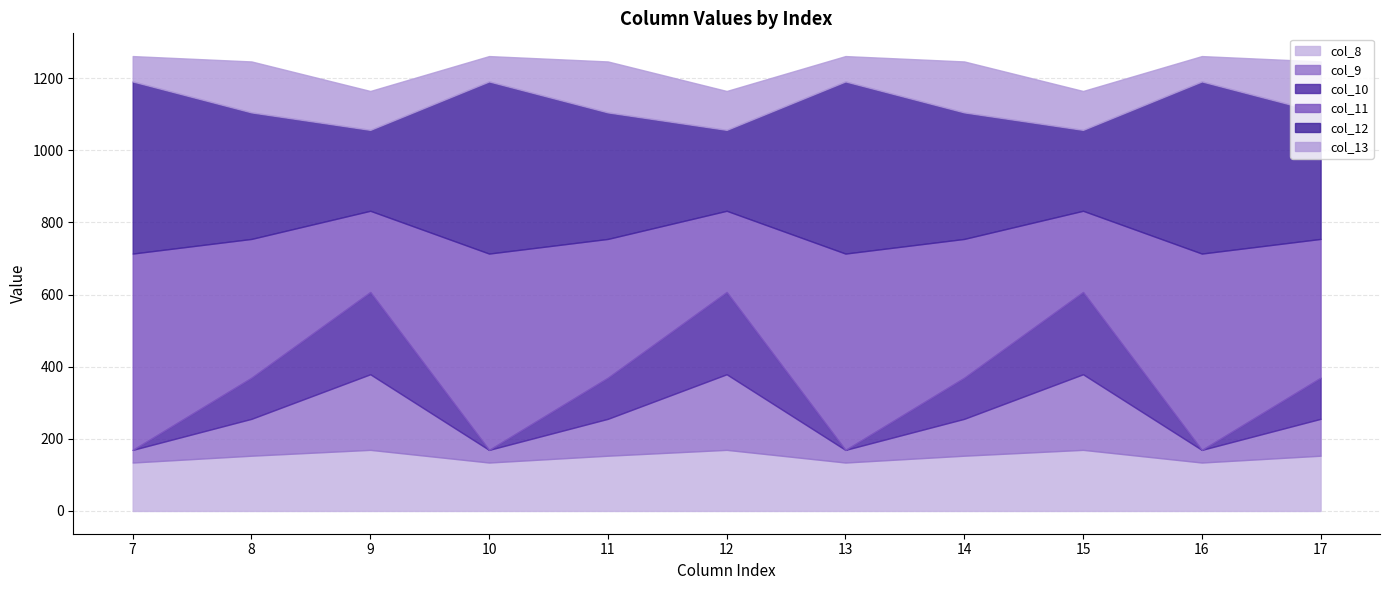

What is the approximate value of col_13 at 13?

70.2